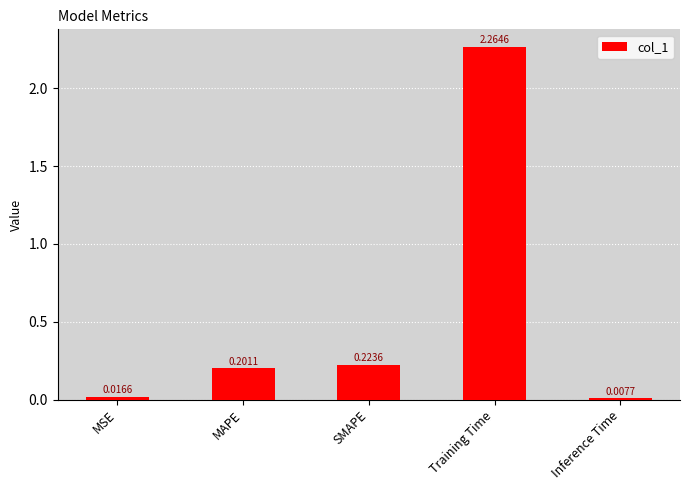

Which category has the highest value across all series?

Training Time